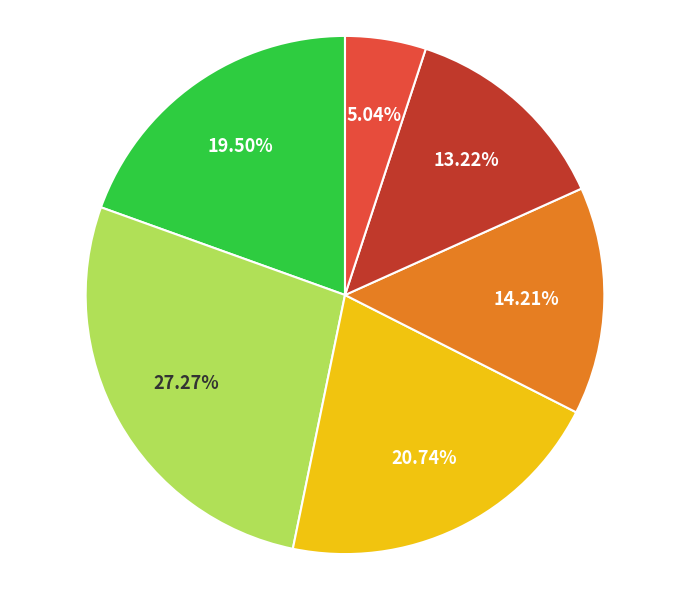

Is there a majority slice in this chart?

No